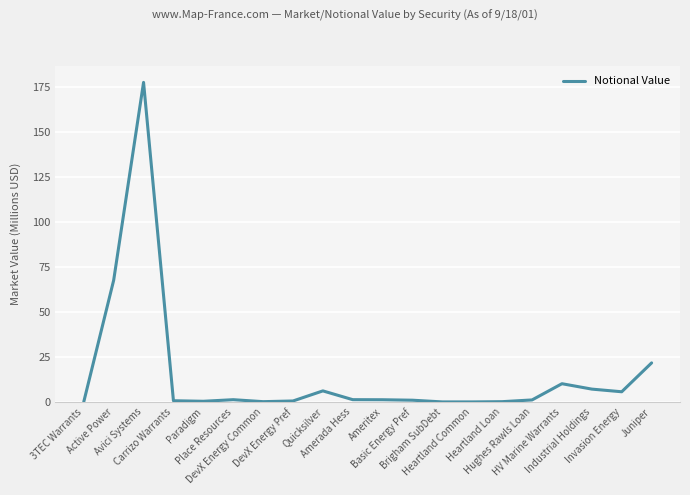

What is the sum of the values at Active Power and Invasion Energy?

73.3